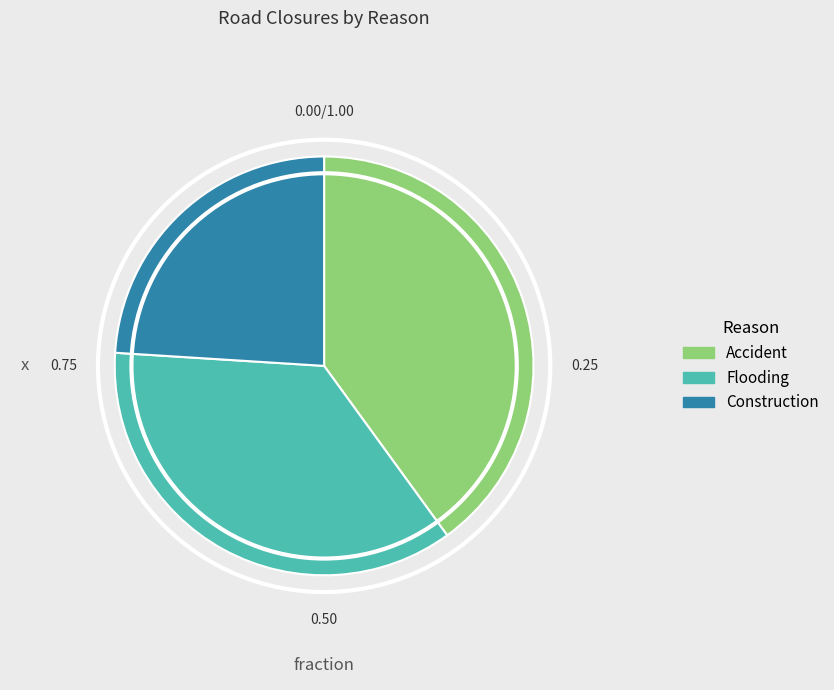

Does Flooding represent more than half of the total?

No